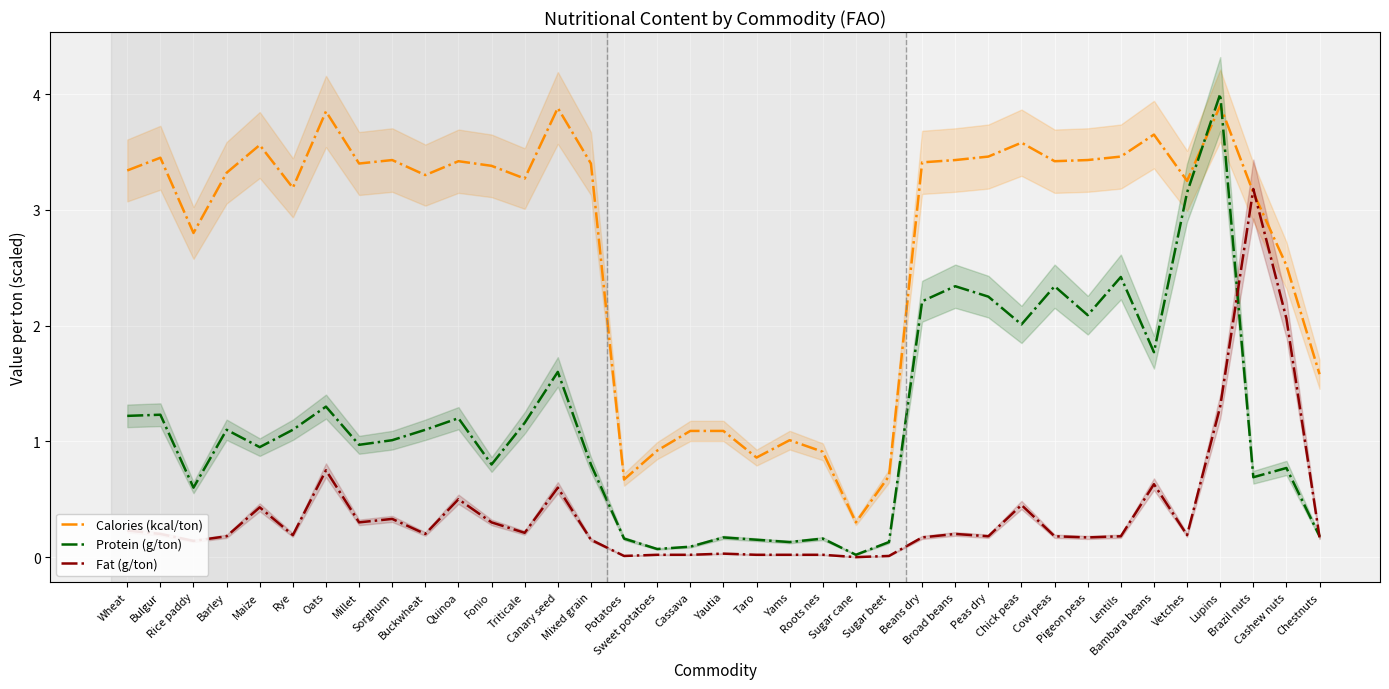

Reading left to right, list all the values displayed in this chart.

Calories (kcal/ton): 3.3	3.5	2.8	3.3	3.6	3.2	3.9	3.4	3.4	3.3	3.4	3.4	3.3	3.9	3.4	0.7	0.9	1.1	1.1	0.9	1.0	0.9	0.3	0.7	3.4	3.4	3.5	3.6	3.4	3.4	3.5	3.6	3.2	3.9	3.1	2.5	1.6
Protein (g/ton): 1.2	1.2	0.6	1.1	0.9	1.1	1.3	1.0	1.0	1.1	1.2	0.8	1.2	1.6	0.8	0.2	0.1	0.1	0.2	0.1	0.1	0.2	0.0	0.1	2.2	2.3	2.2	2.0	2.3	2.1	2.4	1.8	3.1	4.0	0.7	0.8	0.2
Fat (g/ton): 0.2	0.2	0.1	0.2	0.4	0.2	0.8	0.3	0.3	0.2	0.5	0.3	0.2	0.6	0.1	0.0	0.0	0.0	0.0	0.0	0.0	0.0	0.0	0.0	0.2	0.2	0.2	0.5	0.2	0.2	0.2	0.6	0.2	1.3	3.2	2.1	0.2